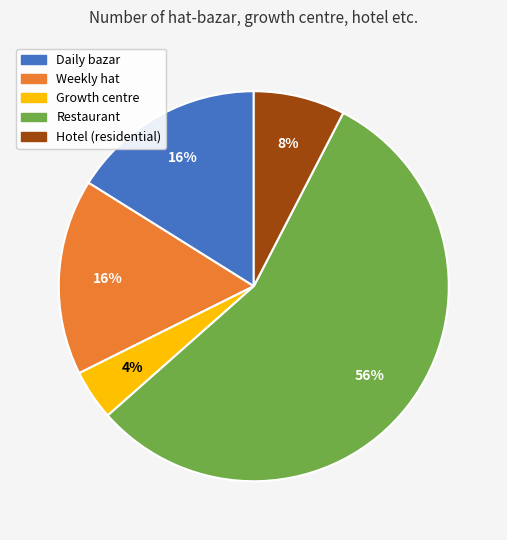

True or false: Hotel (residential) accounts for 8% of the total.

True